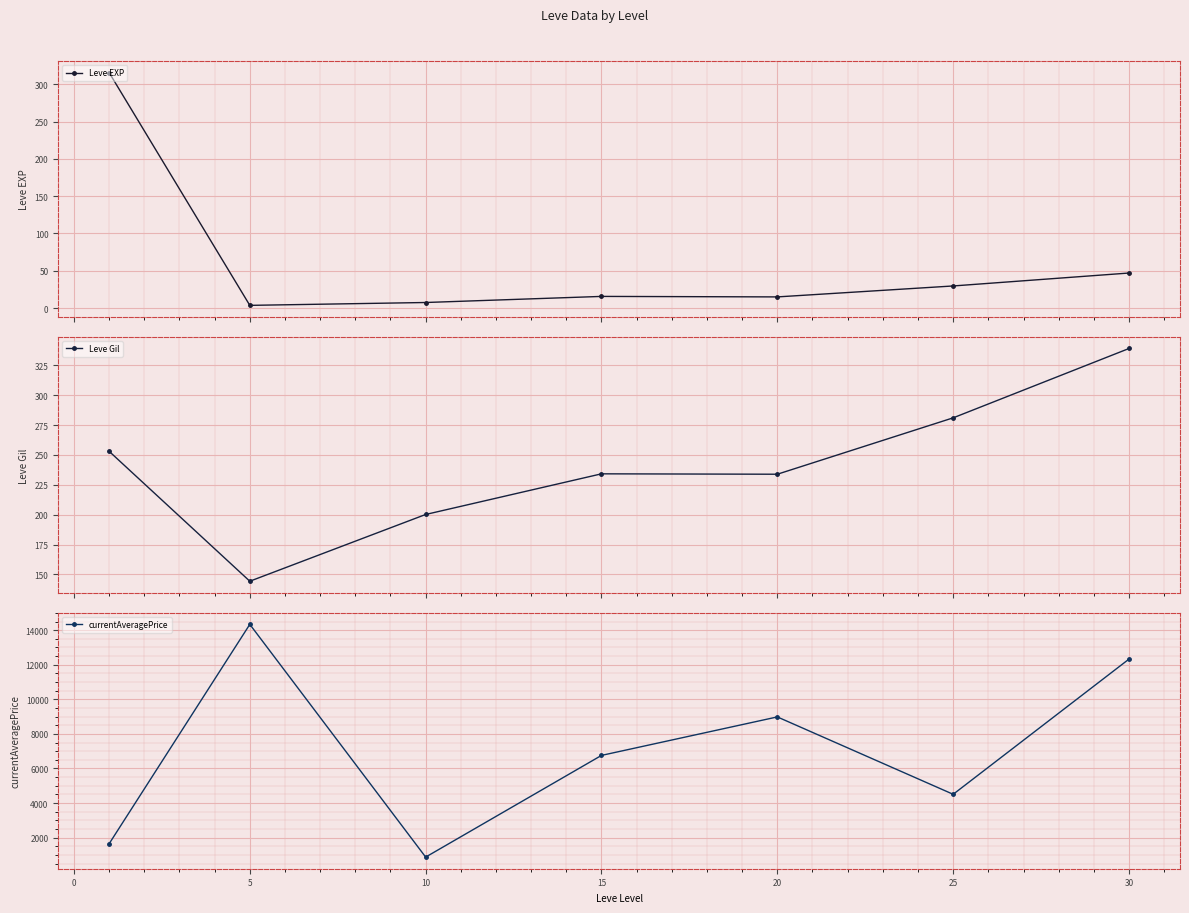

Is it true that currentAveragePrice equals 288.4 at 5?

False